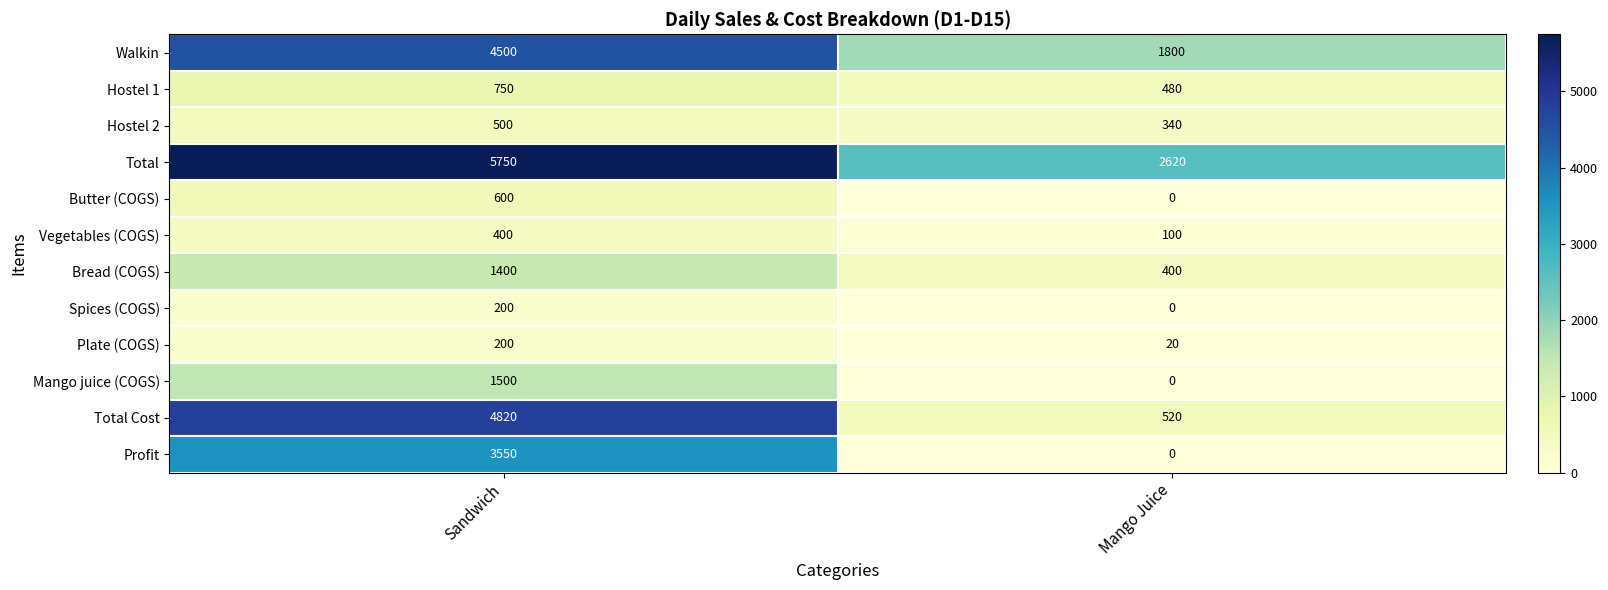

Which category has the highest value across all series?

Sandwich